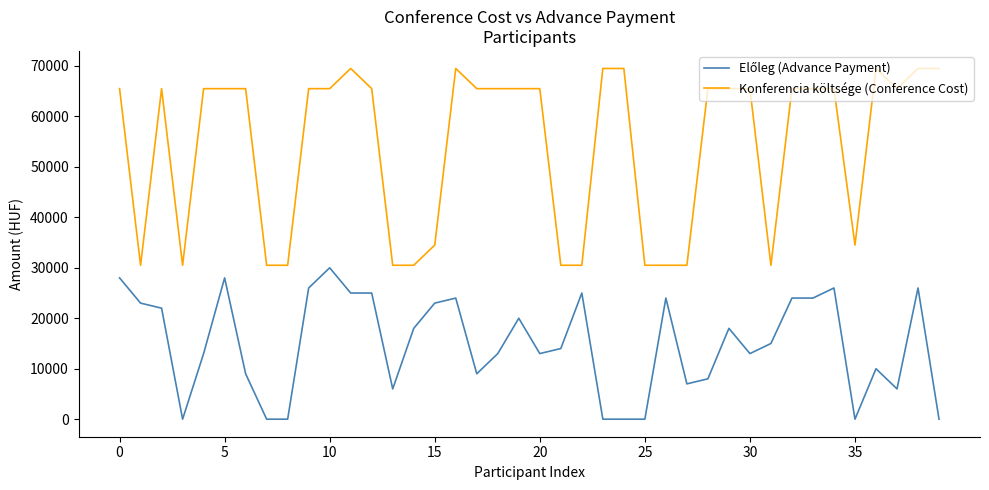

Which series has the widest spread of values?

Konferencia költsége (Conference Cost)